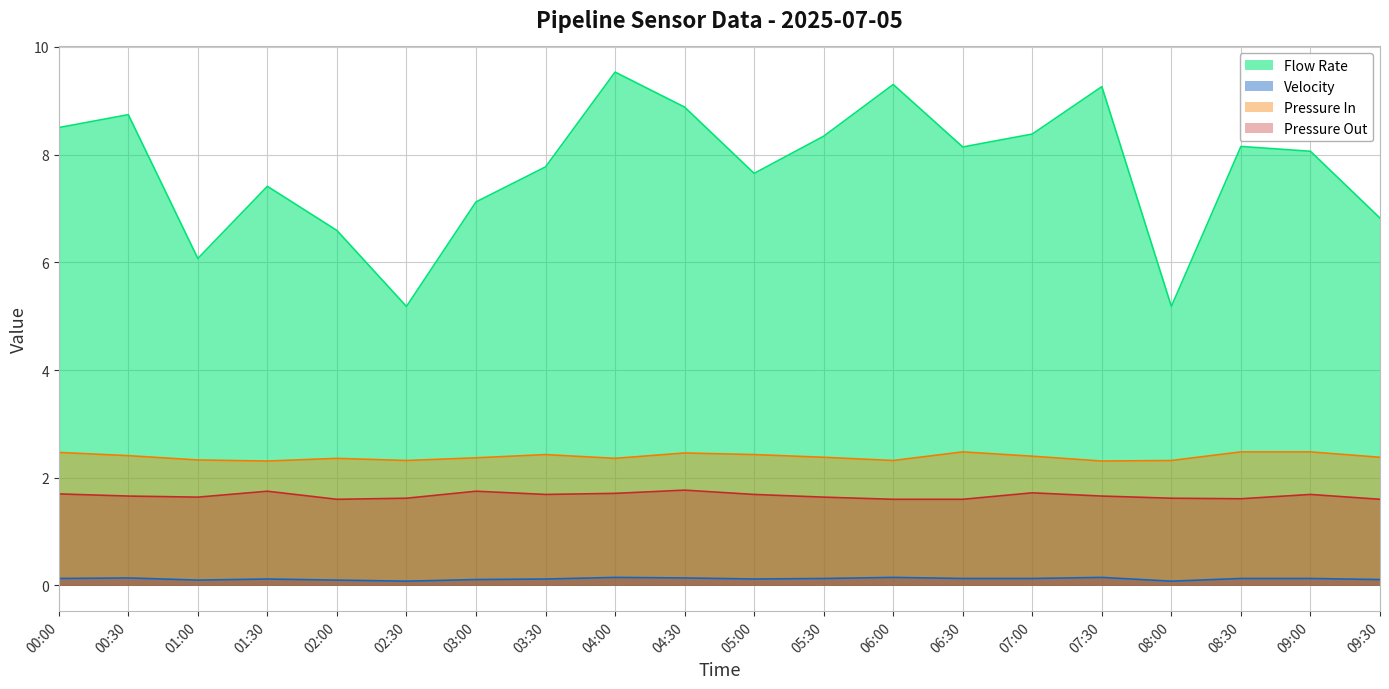

Reading left to right, list all the values displayed in this chart.

Flow Rate: 8.5	8.7	6.1	7.4	6.6	5.2	7.1	7.8	9.5	8.9	7.7	8.3	9.3	8.1	8.4	9.3	5.2	8.2	8.1	6.8
Velocity: 0.1	0.1	0.1	0.1	0.1	0.1	0.1	0.1	0.1	0.1	0.1	0.1	0.1	0.1	0.1	0.1	0.1	0.1	0.1	0.1
Pressure In: 2.5	2.4	2.3	2.3	2.4	2.3	2.4	2.4	2.4	2.5	2.4	2.4	2.3	2.5	2.4	2.3	2.3	2.5	2.5	2.4
Pressure Out: 1.7	1.7	1.6	1.8	1.6	1.6	1.8	1.7	1.7	1.8	1.7	1.6	1.6	1.6	1.7	1.7	1.6	1.6	1.7	1.6